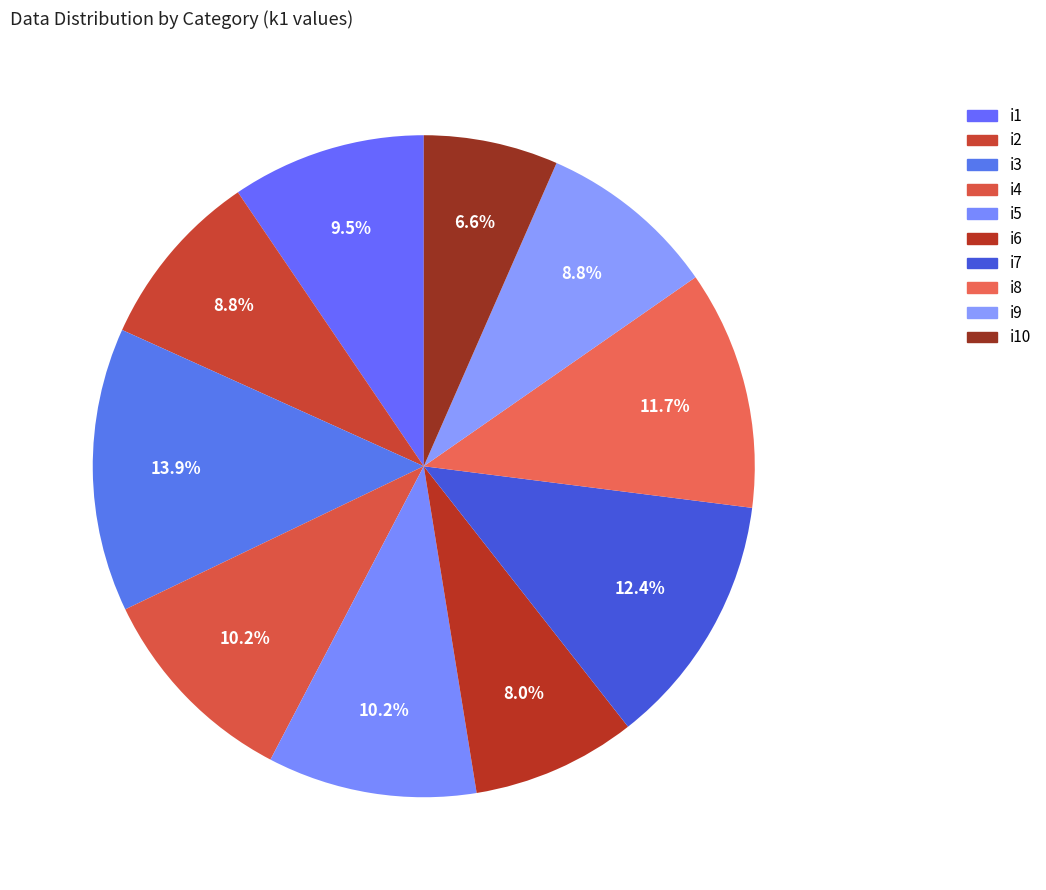

How many slices are in this pie chart?

10